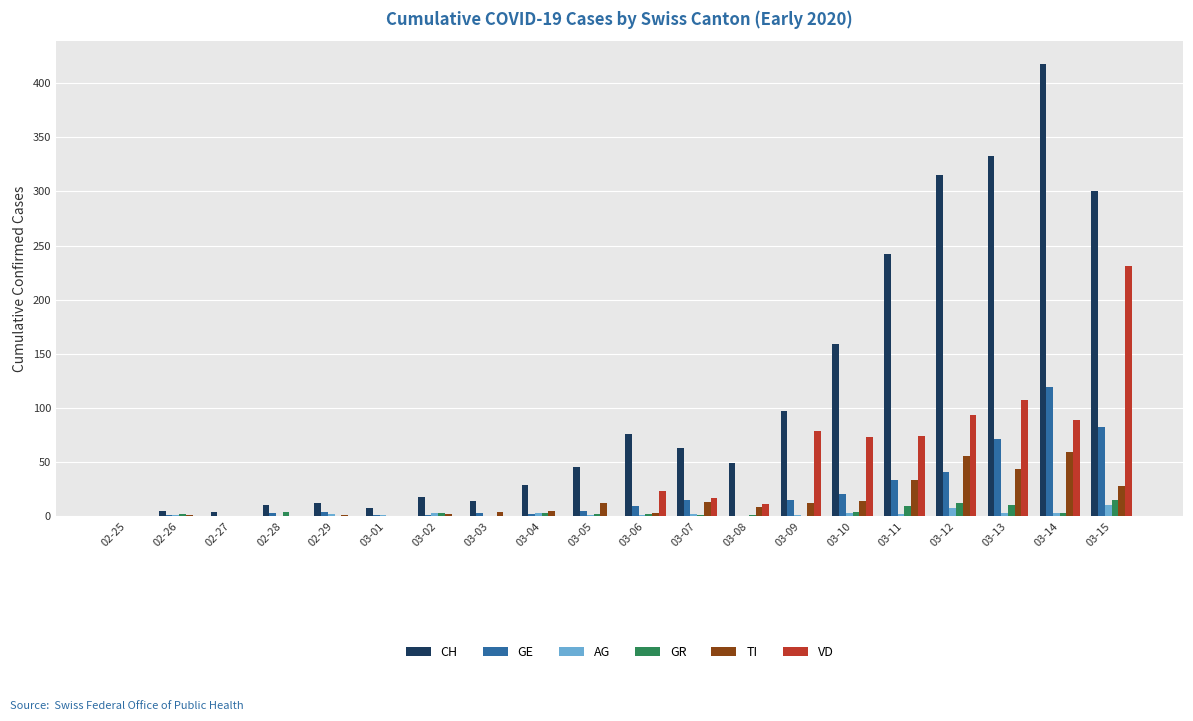

What is the sum of all CH values?

2196